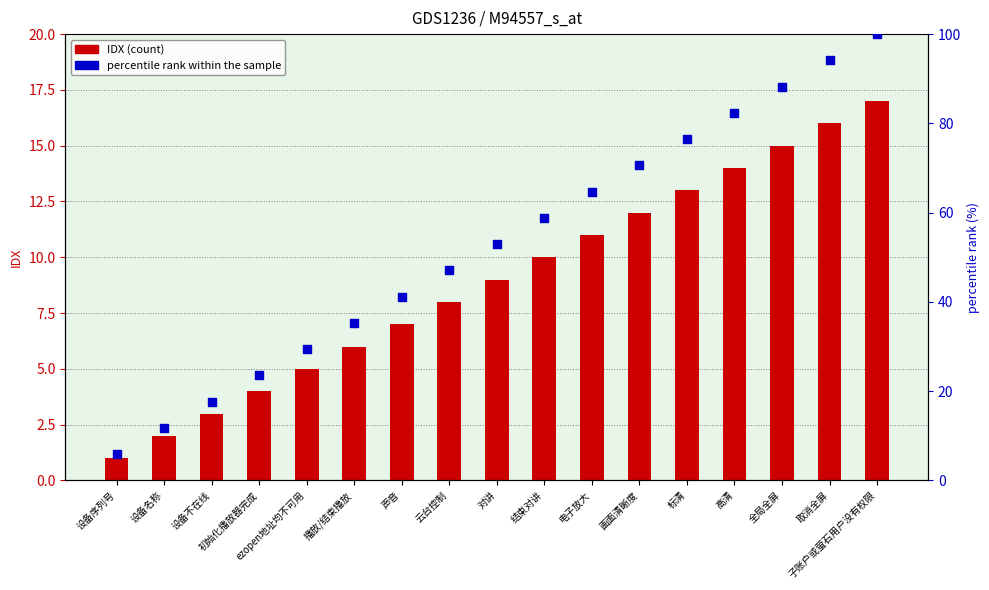

Which series reaches the maximum Y coordinate?

percentile rank within the sample